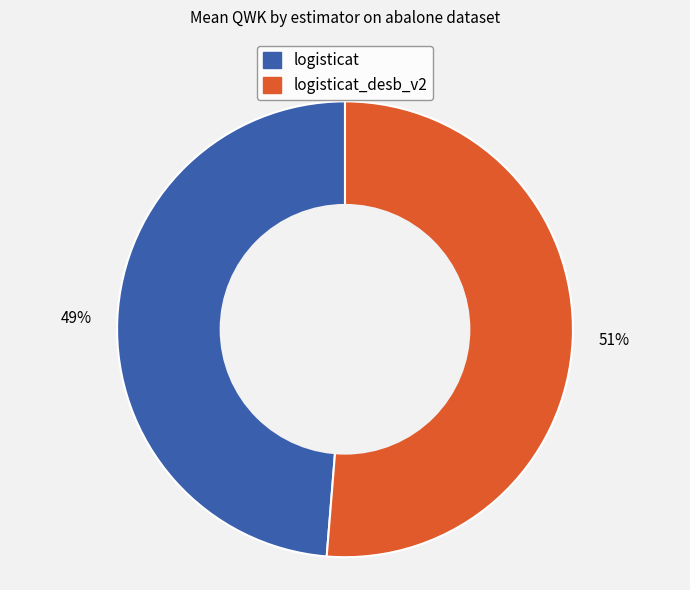

Is there any slice that represents more than half of the pie?

Yes